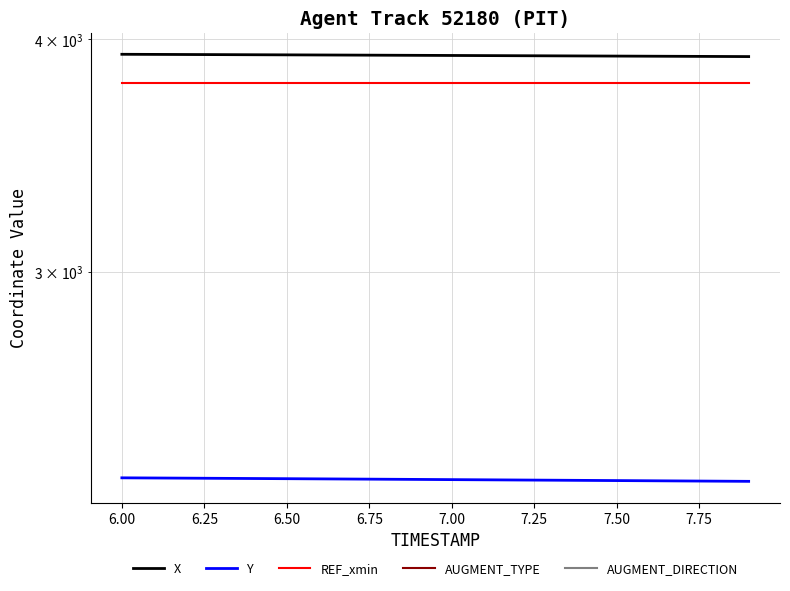

True or false: AUGMENT_DIRECTION and X intersect in this chart.

False